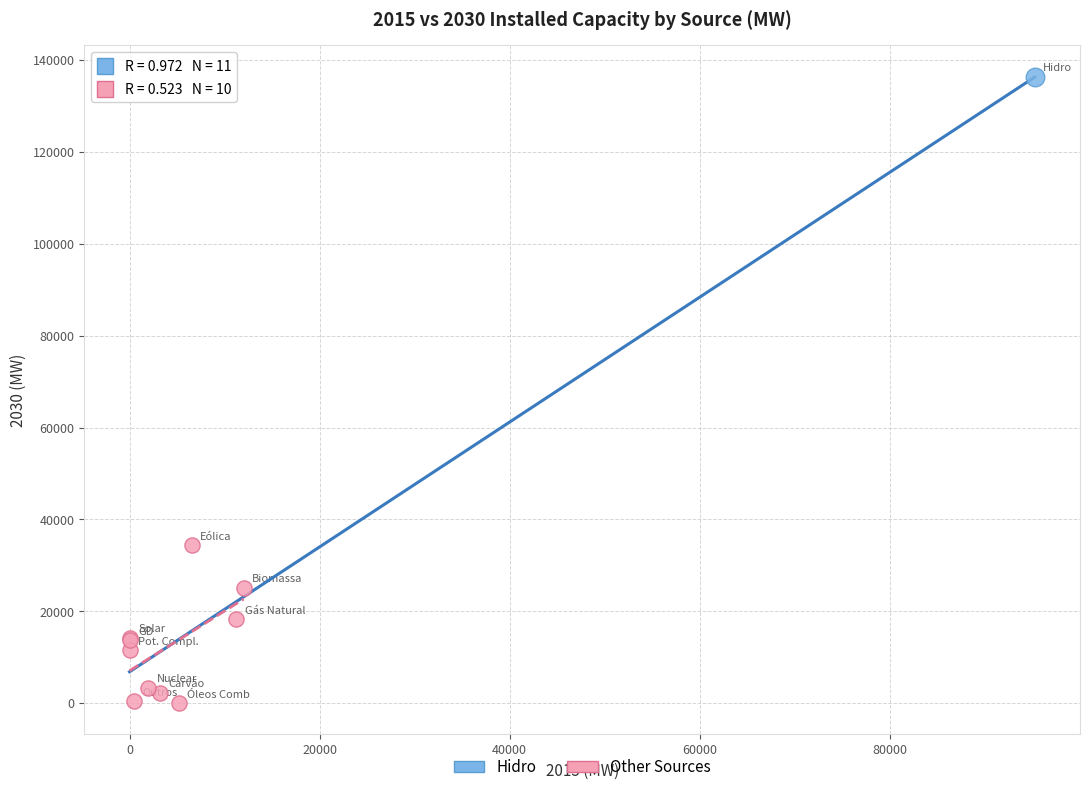

What are all the series names shown in the legend?

Hidro, Other Sources